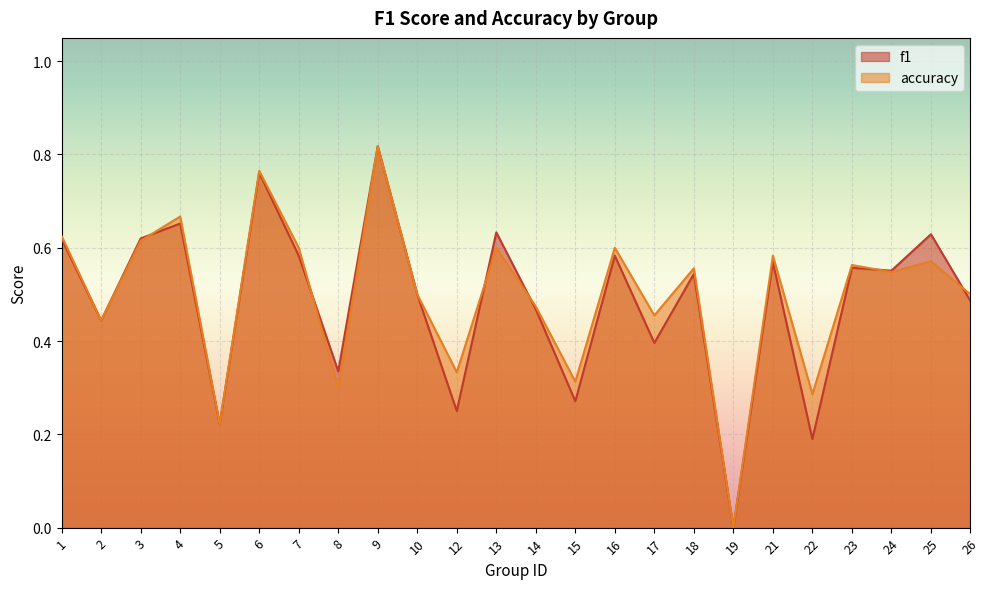

How many lines are shown in the chart?

2